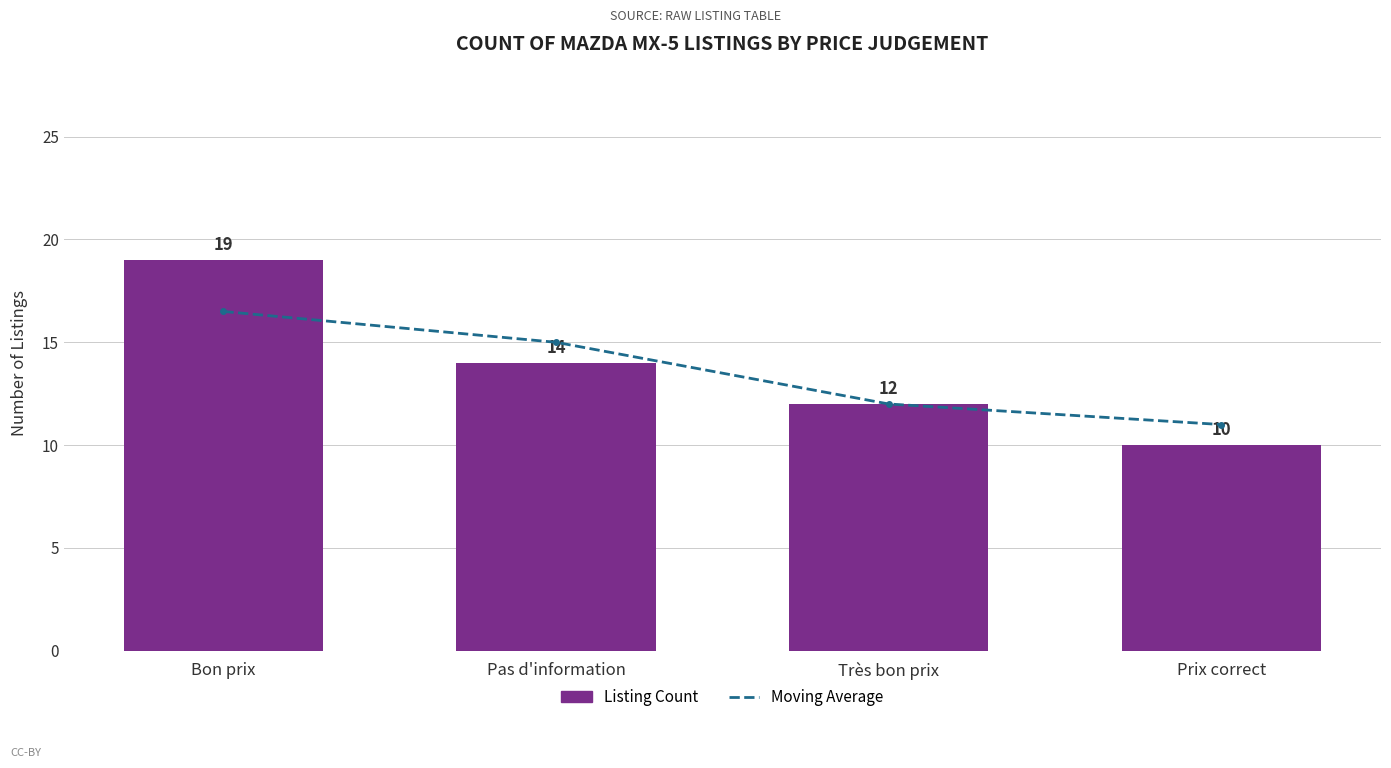

The Listing Count series shows 12.0 at Très bon prix. True or false?

True